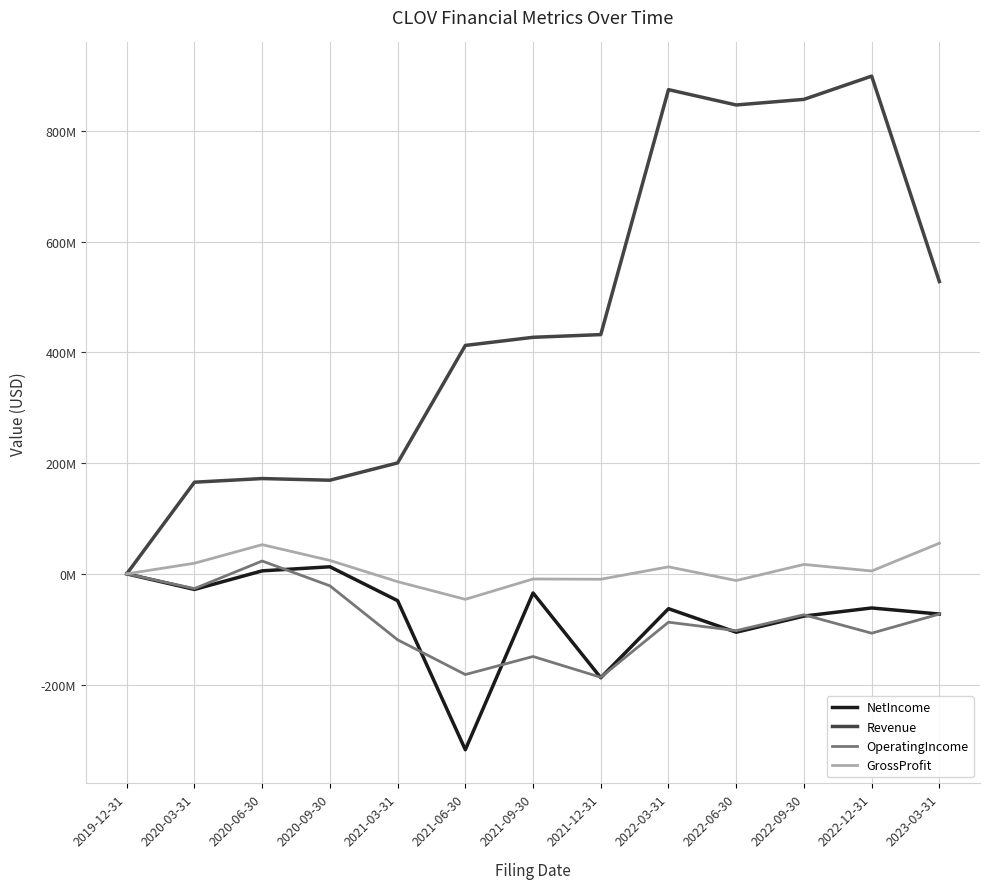

What is the average value of the GrossProfit series?

7304077